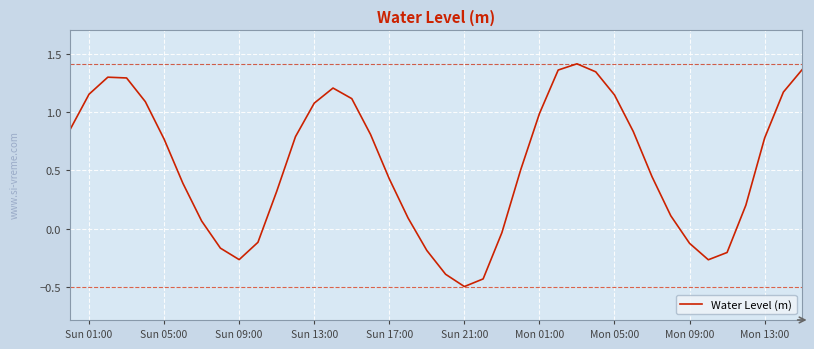

What is the smallest value displayed?

-0.5